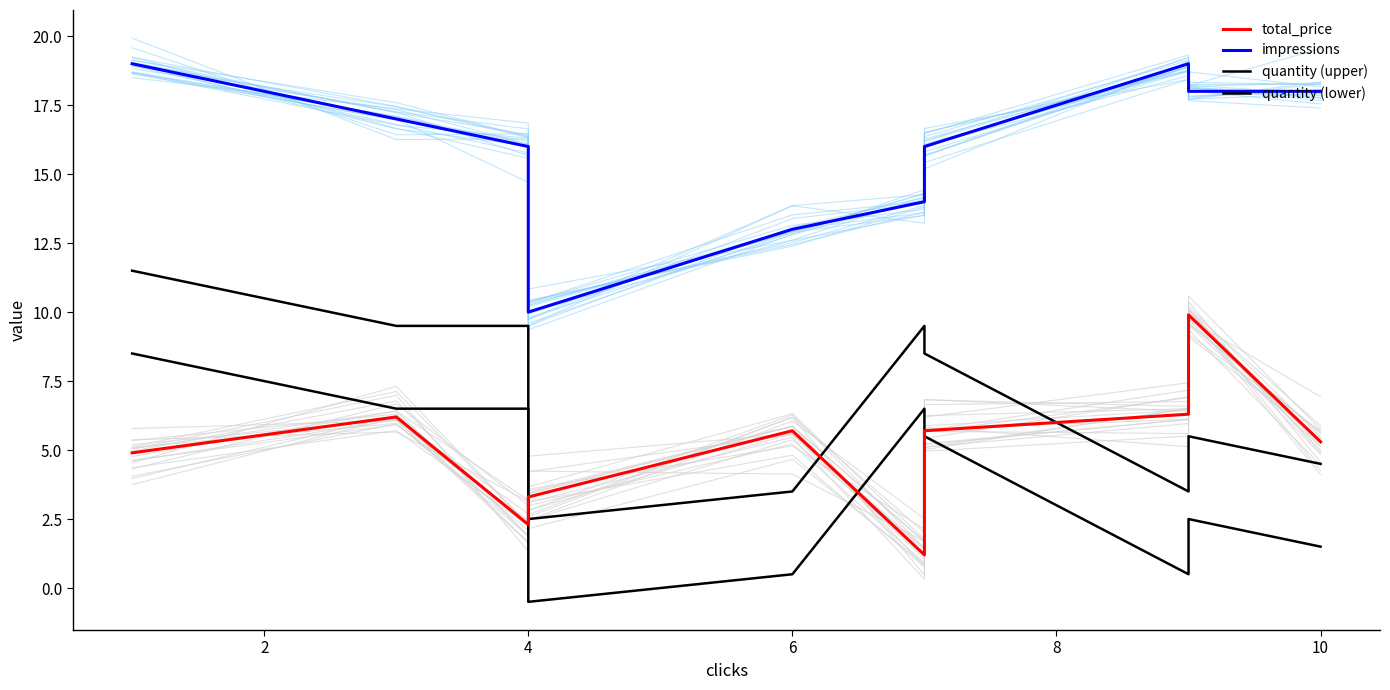

How many interior local peaks does the impressions series have?

1